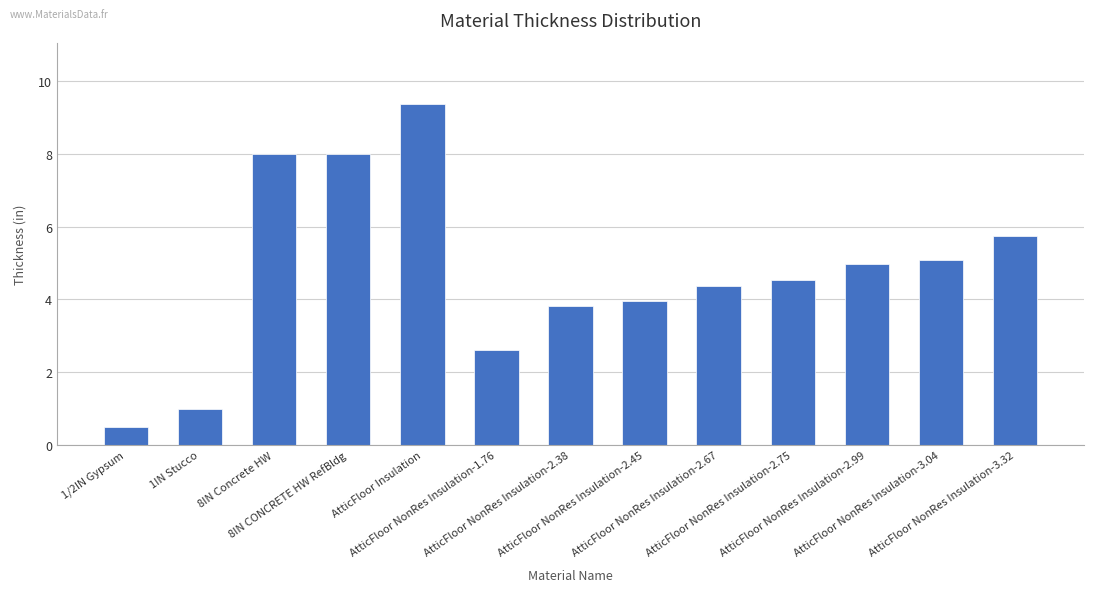

Count the number of categories in the chart.

13